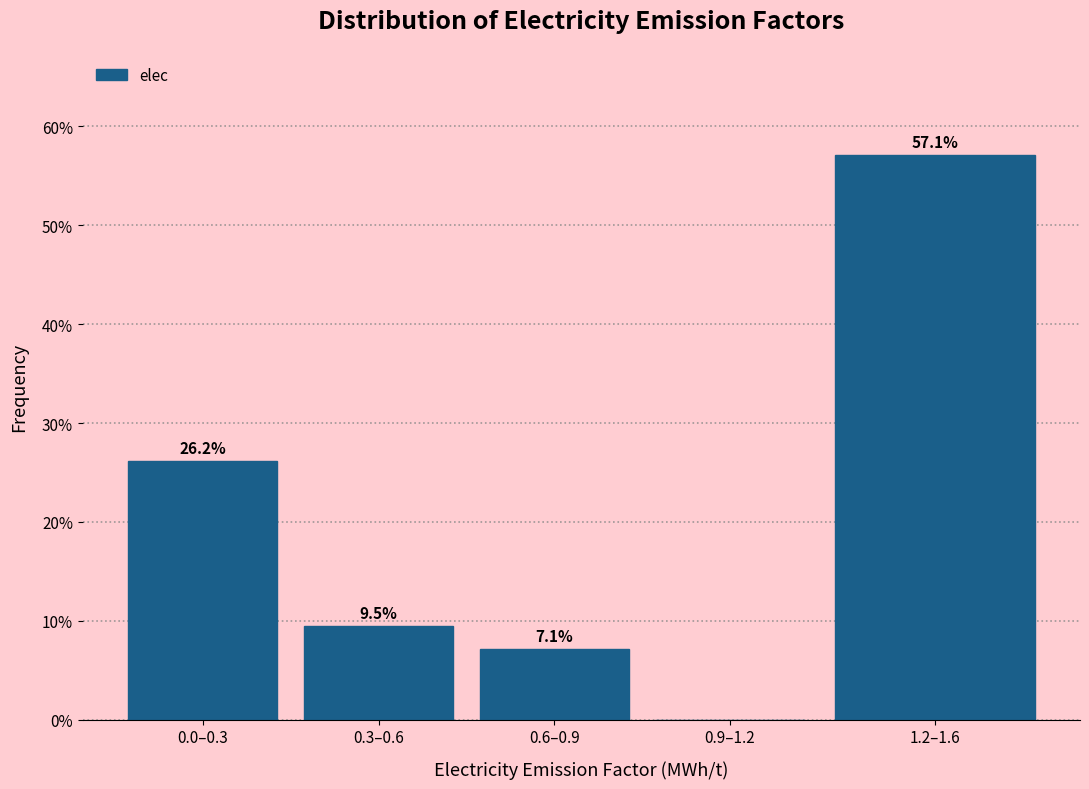

Reading left to right, extract all data points from this chart.

0.0–0.3=26.2	0.3–0.6=9.5	0.6–0.9=7.1	0.9–1.2=0.0	1.2–1.6=57.1